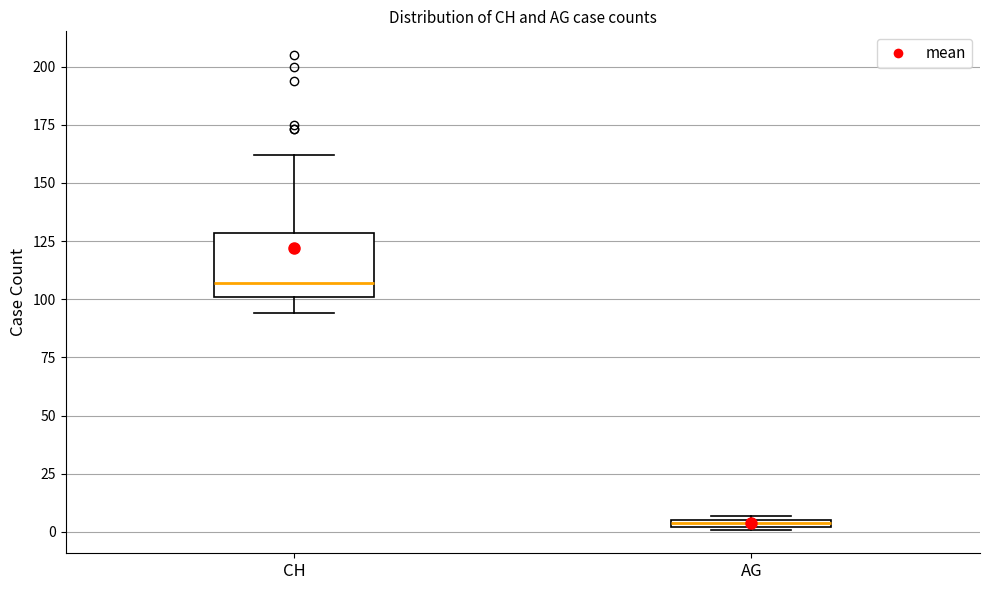

Which box's median line is the lowest?

AG